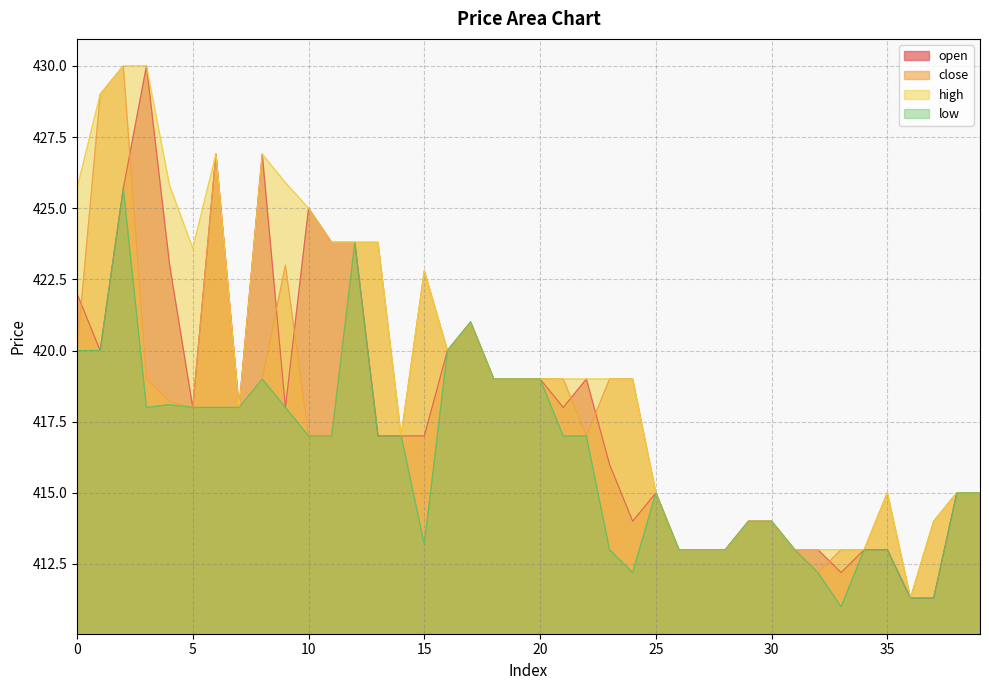

What is the sum of all close values?

16718.0